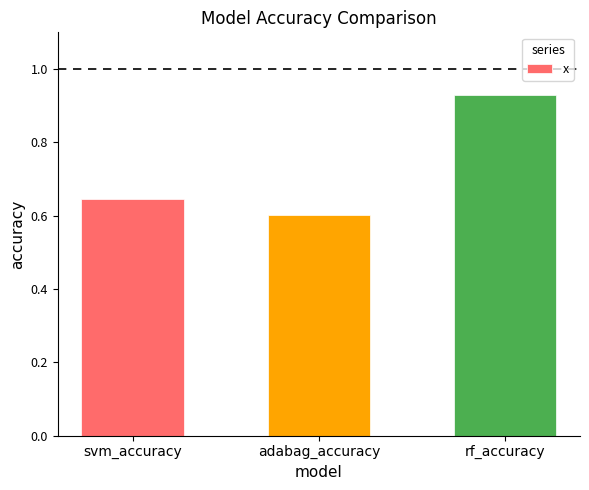

List the labels in order of value, smallest first.

adabag_accuracy, svm_accuracy, rf_accuracy